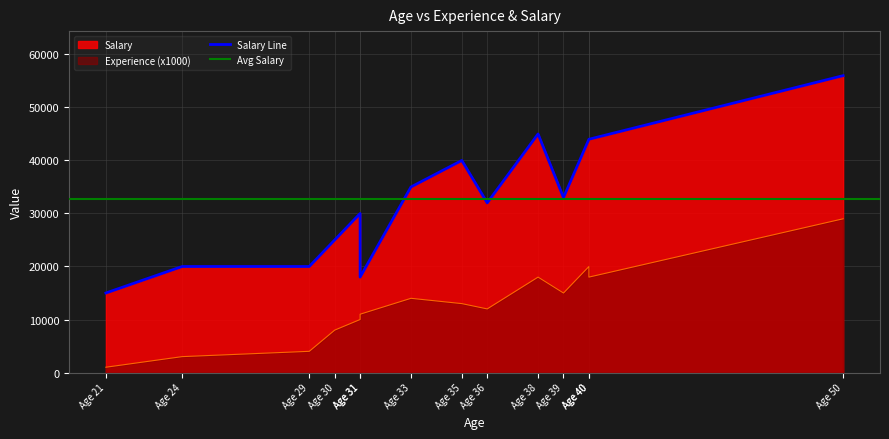

True or false: Salary and Experience cross at least once.

False